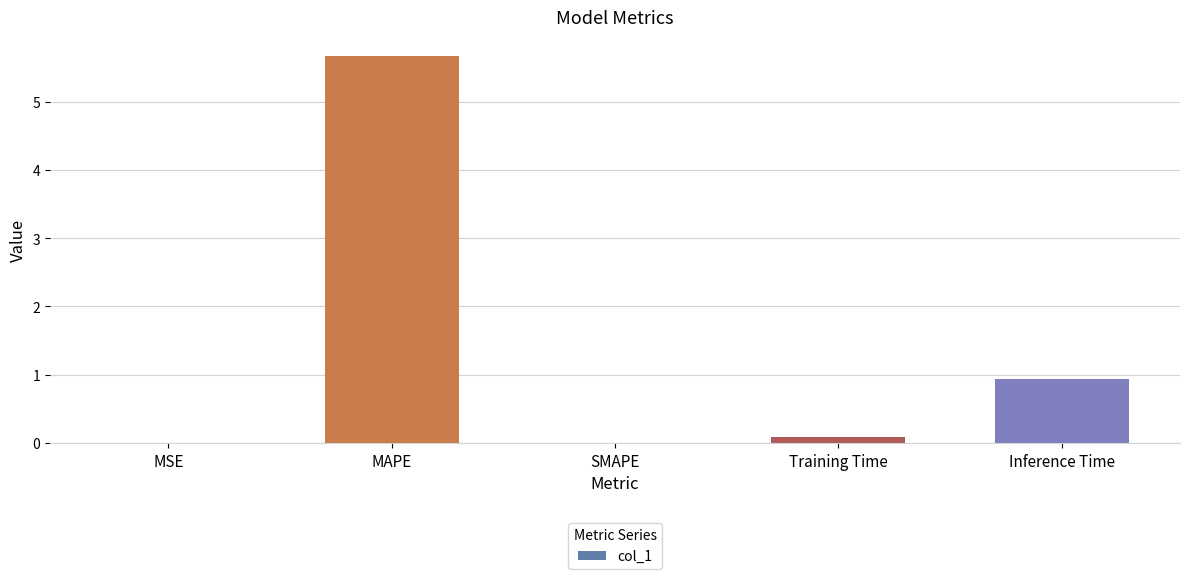

What is the maximum value shown in the chart?

5.7